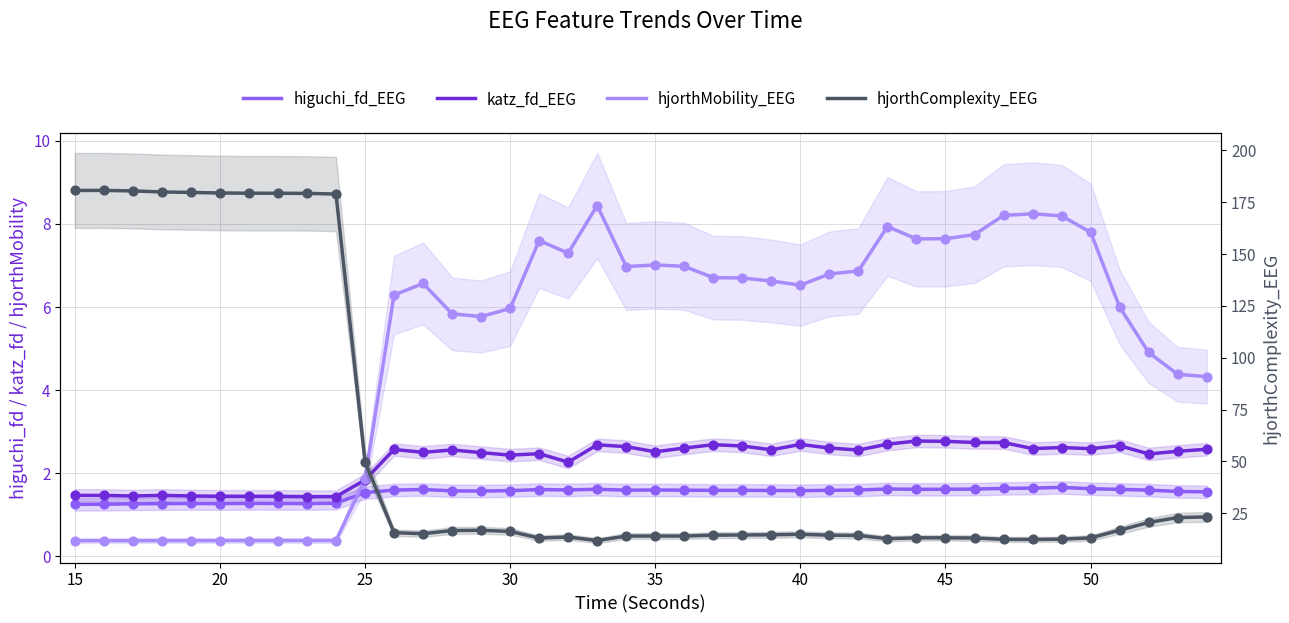

Which series has the largest total across all categories?

hjorthComplexity_EEG